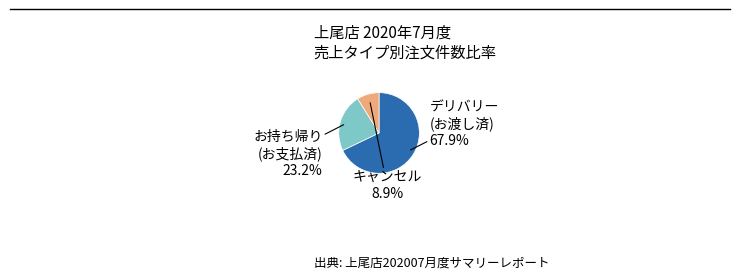

Is there any slice that represents more than half of the pie?

Yes